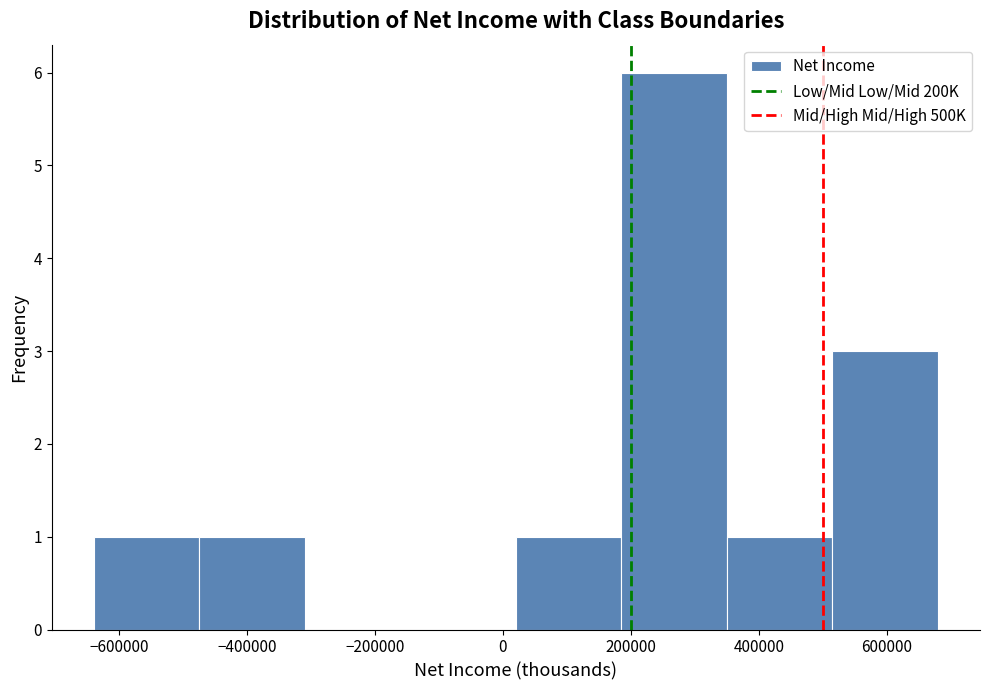

Reading left to right, list every bar in this chart as the range it spans on the x-axis followed by its height. Neither the bar edges nor the heights are printed on the chart, so give them approximately, as read against the axes.

-640000 to -480000: 1
-480000 to -300000: 1
-300000 to -140000: 0
-140000 to 20000: 0
20000 to 180000: 1
180000 to 360000: 6
360000 to 520000: 1
520000 to 680000: 3